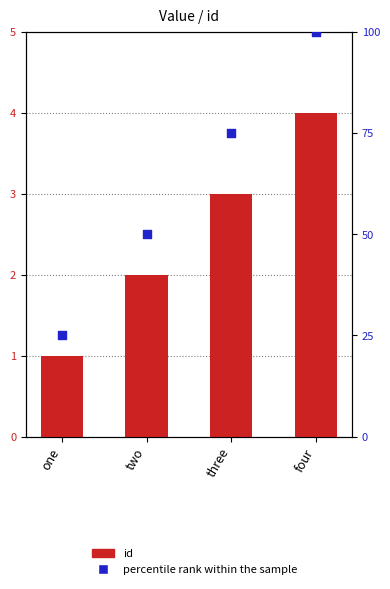

What are all the series names shown in the legend?

id, percentile rank within the sample